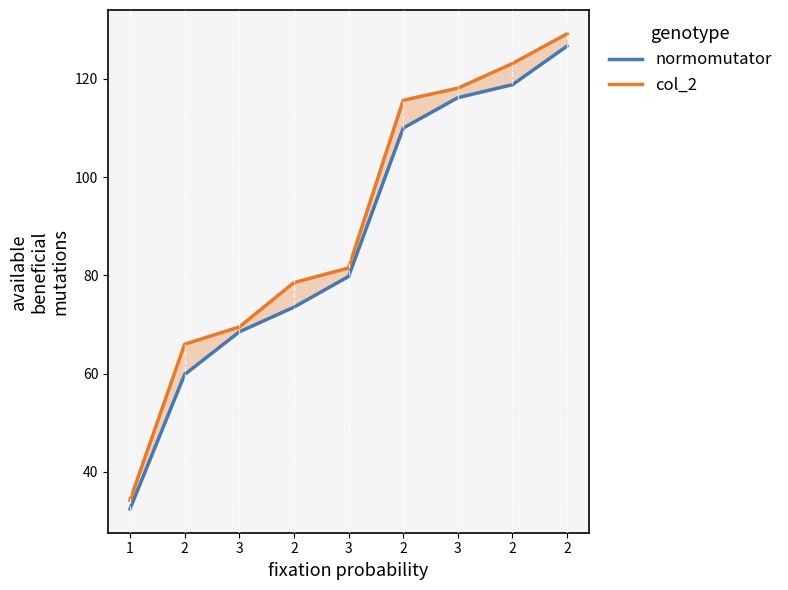

The value of col_2 at 2 is 41.9. True or false?

False